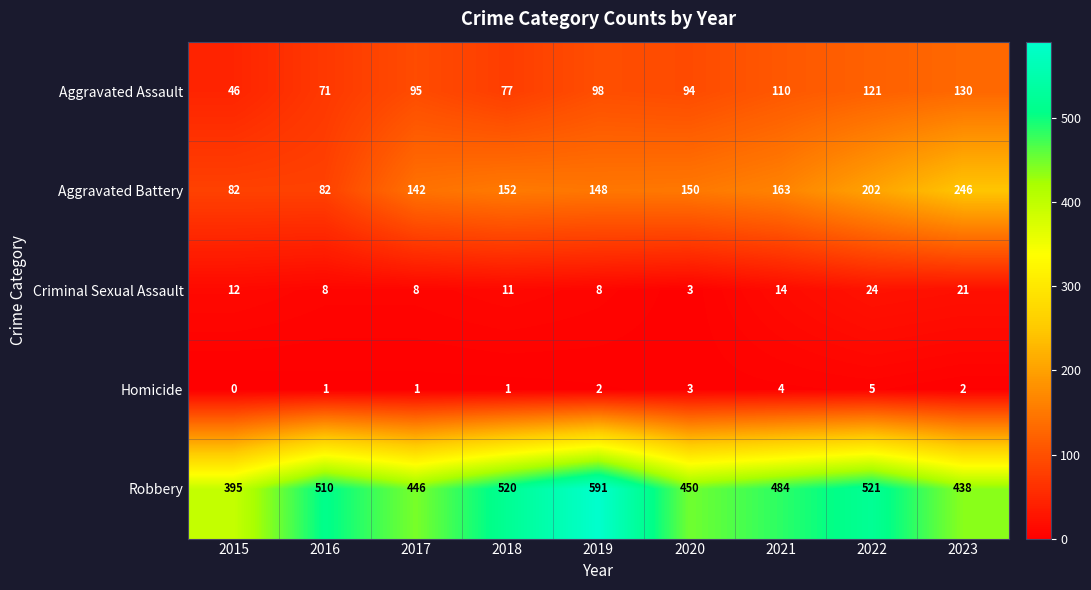

What is the maximum value shown in the chart?

591